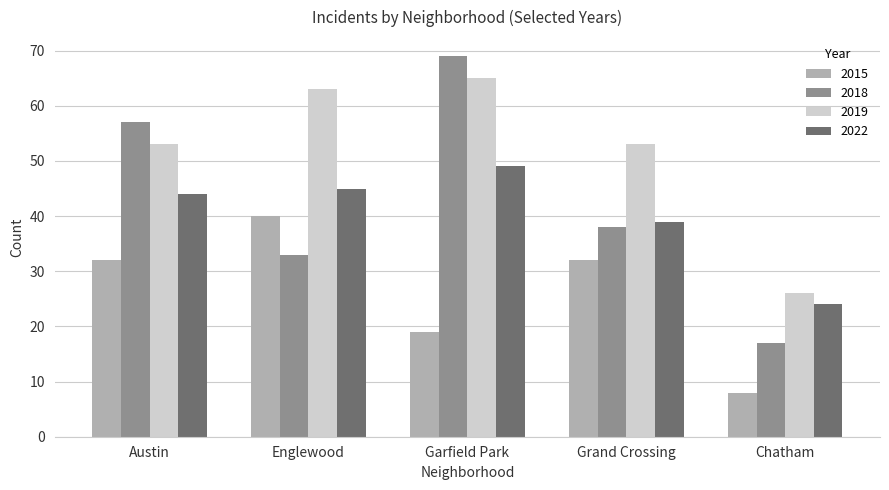

What is the difference between the 2015 values at Englewood and Garfield Park?

21